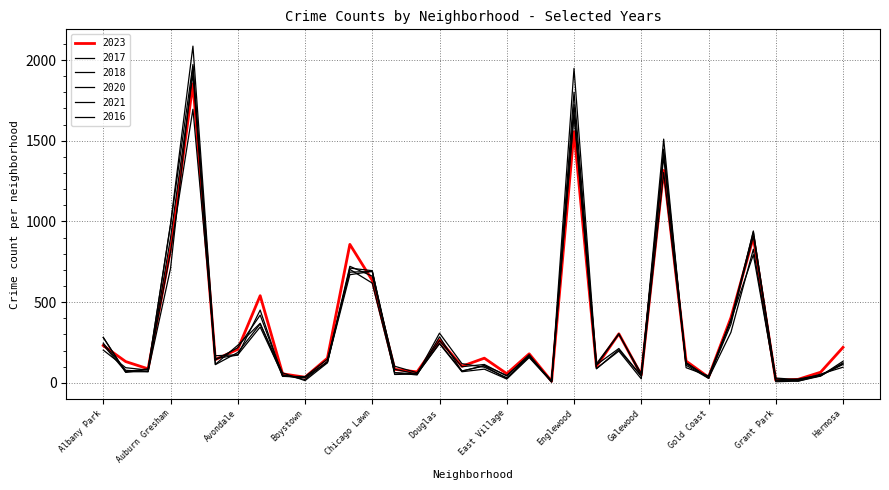

How many intersections are there between 2020 and 2016?

13